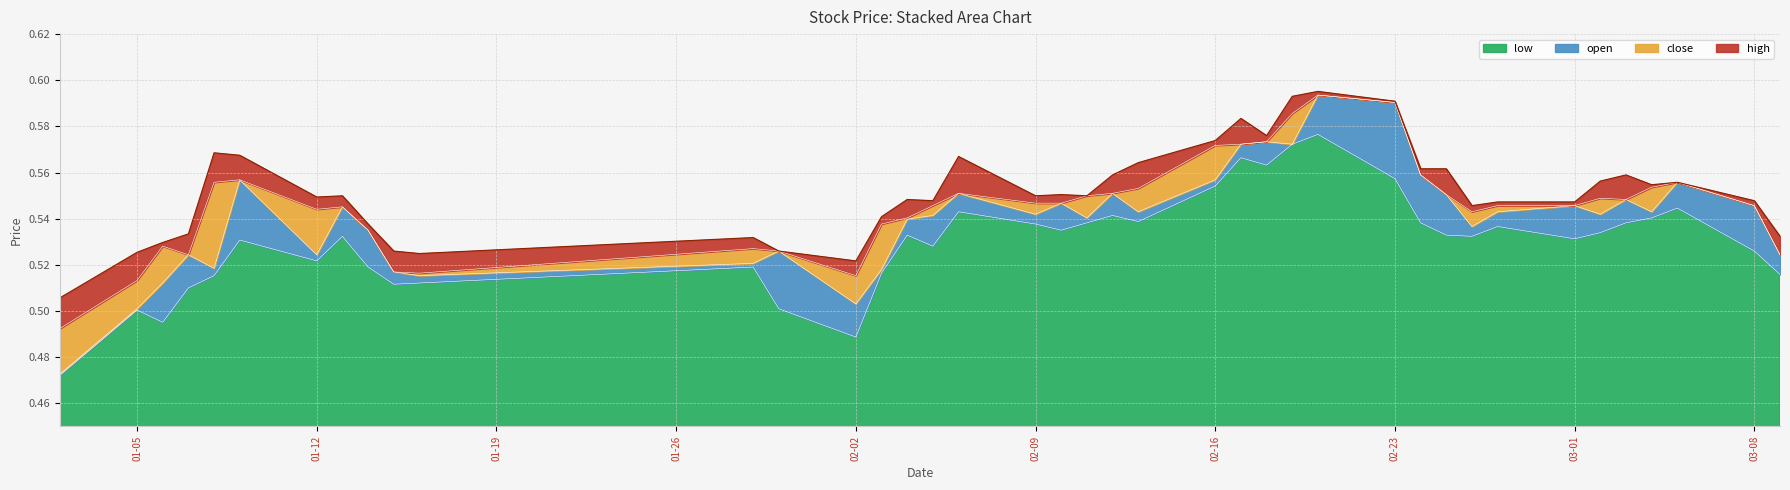

The value of low at 01-12 is 0.2. True or false?

False